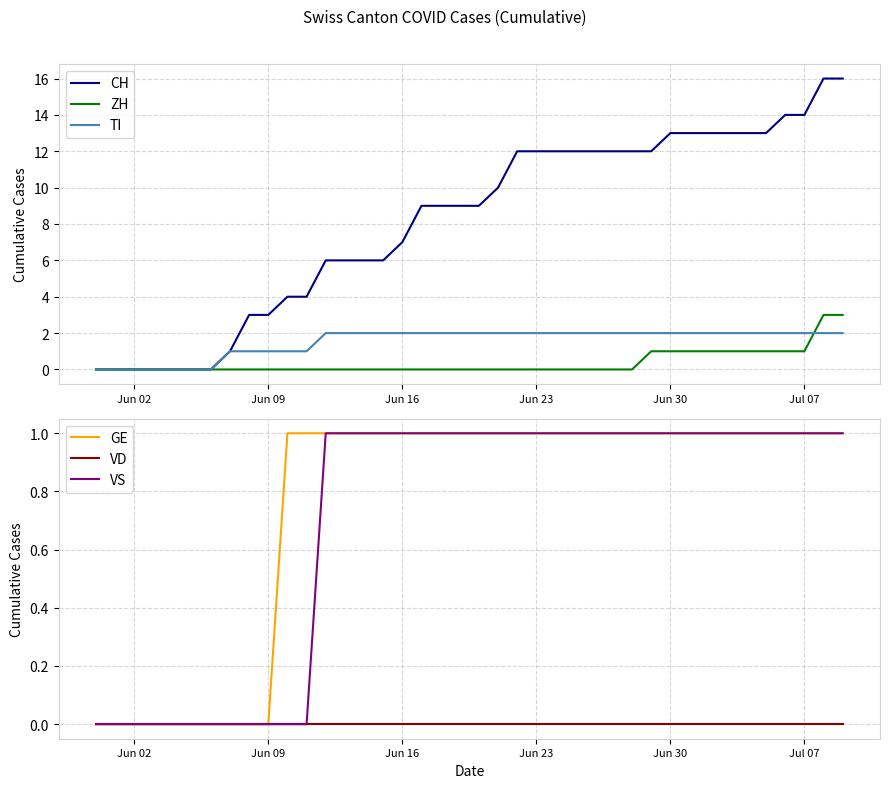

The value of ZH at Jun 16 is 0. True or false?

True